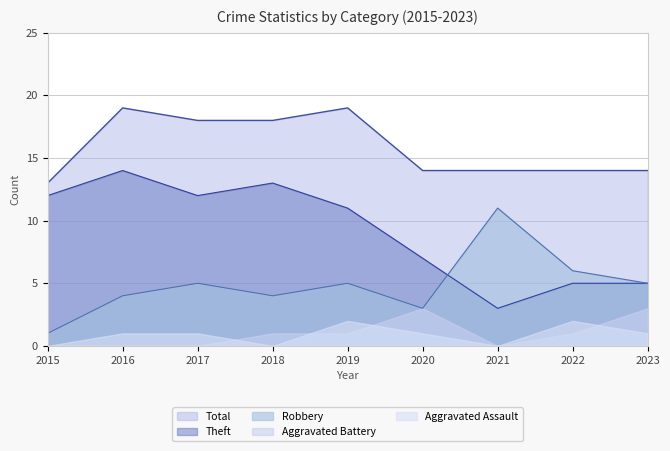

Which series has the widest spread of values?

Theft